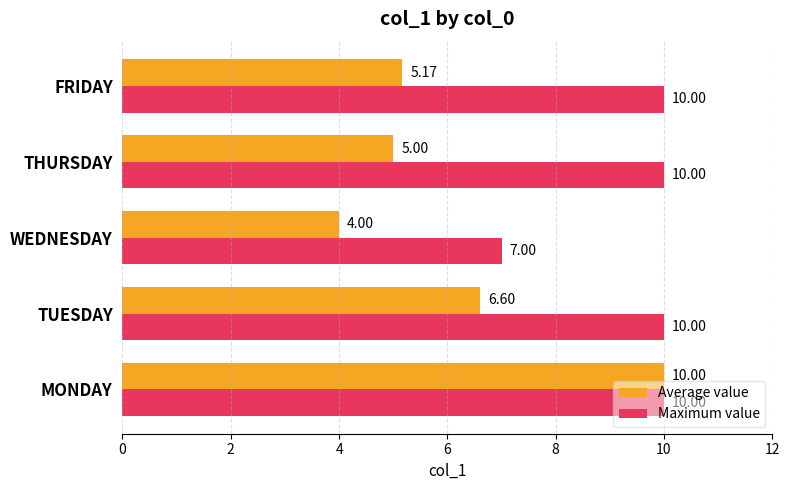

How many series are shown in this chart?

2